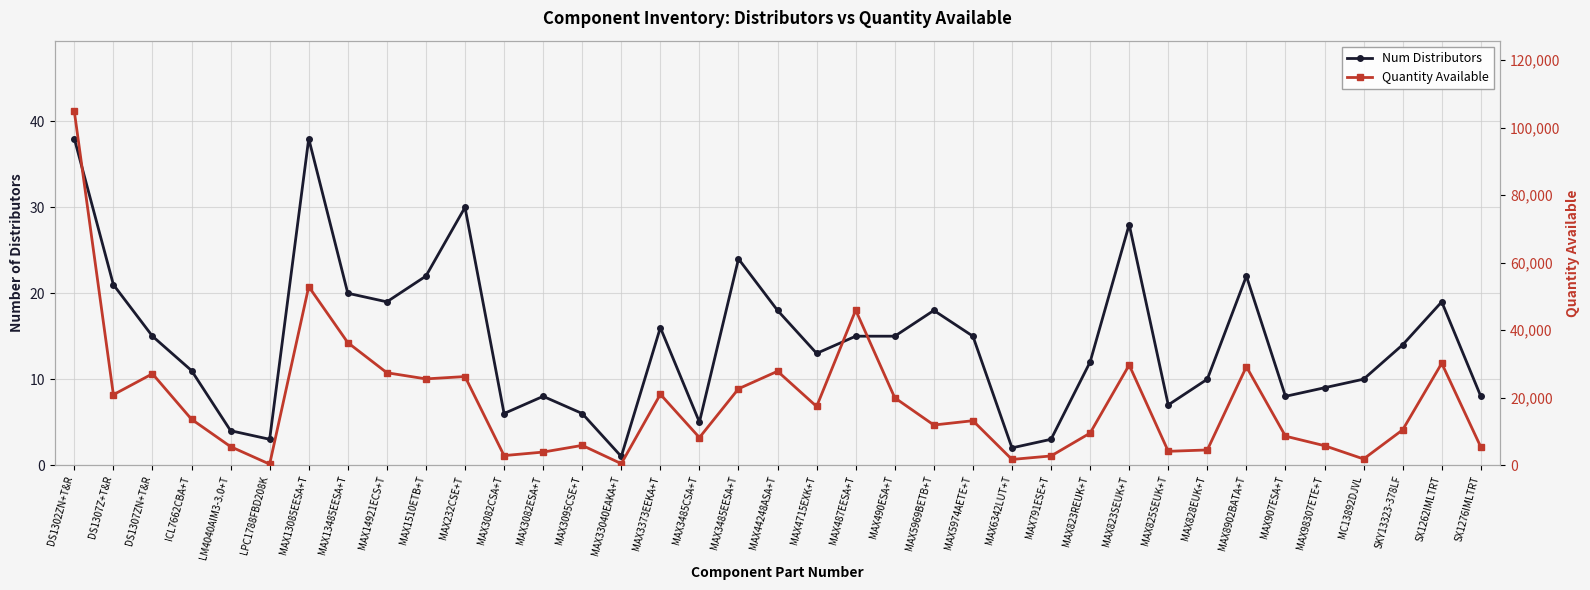

Reading left to right, transcribe all the data shown in this chart.

Num Distributors: DS1302ZN+T&R=38	DS1307Z+T&R=21	DS1307ZN+T&R=15	ICL7662CBA+T=11	LM4040AIM3-3.0+T=4	LPC1788FBD208K=3	MAX13085EESA+T=38	MAX13485EESA+T=20	MAX14921ECS+T=19	MAX1510ETB+T=22	MAX232CSE+T=30	MAX3082CSA+T=6	MAX3082ESA+T=8	MAX3095CSE+T=6	MAX33040EAKA+T=1	MAX3373EEKA+T=16	MAX3485CSA+T=5	MAX3485EESA+T=24	MAX44248ASA+T=18	MAX4715EXK+T=13	MAX487EESA+T=15	MAX490ESA+T=15	MAX5969BETB+T=18	MAX5974AETE+T=15	MAX6342LUT+T=2	MAX791ESE+T=3	MAX823REUK+T=12	MAX823SEUK+T=28	MAX825SEUK+T=7	MAX828EUK+T=10	MAX8902BATA+T=22	MAX907ESA+T=8	MAX98307ETE+T=9	MC13892DJVL=10	SKY13323-378LF=14	SX1262IMLTRT=19	SX1276IMLTRT=8
Quantity Available: DS1302ZN+T&R=104805	DS1307Z+T&R=20855	DS1307ZN+T&R=27052	ICL7662CBA+T=13574	LM4040AIM3-3.0+T=5459	LPC1788FBD208K=270	MAX13085EESA+T=52886	MAX13485EESA+T=36284	MAX14921ECS+T=27358	MAX1510ETB+T=25534	MAX232CSE+T=26227	MAX3082CSA+T=2804	MAX3082ESA+T=3848	MAX3095CSE+T=5833	MAX33040EAKA+T=416	MAX3373EEKA+T=20972	MAX3485CSA+T=8147	MAX3485EESA+T=22611	MAX44248ASA+T=27800	MAX4715EXK+T=17357	MAX487EESA+T=45903	MAX490ESA+T=19934	MAX5969BETB+T=11867	MAX5974AETE+T=13146	MAX6342LUT+T=1666	MAX791ESE+T=2700	MAX823REUK+T=9475	MAX823SEUK+T=29656	MAX825SEUK+T=4074	MAX828EUK+T=4478	MAX8902BATA+T=29158	MAX907ESA+T=8563	MAX98307ETE+T=5741	MC13892DJVL=1805	SKY13323-378LF=10441	SX1262IMLTRT=30163	SX1276IMLTRT=5340